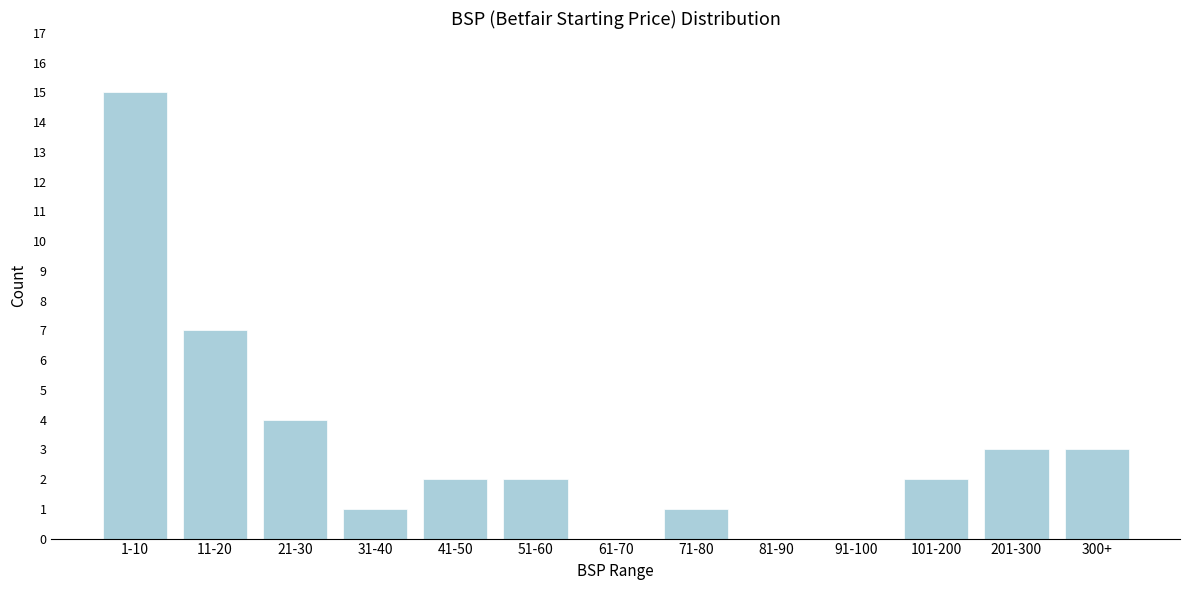

Reading left to right, list all the values displayed in this chart.

1-10=15	11-20=7	21-30=4	31-40=1	41-50=2	51-60=2	61-70=0	71-80=1	81-90=0	91-100=0	101-200=2	201-300=3	300+=3